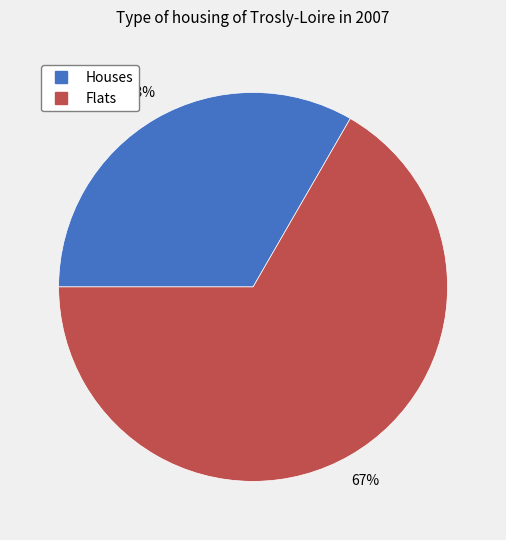

Does any single category account for the majority?

Yes